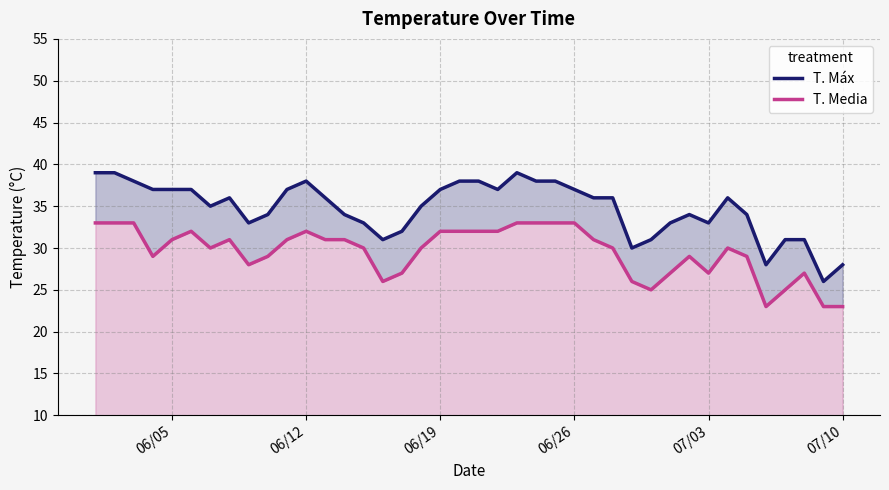

True or false: T. Media and T. Máx intersect in this chart.

False